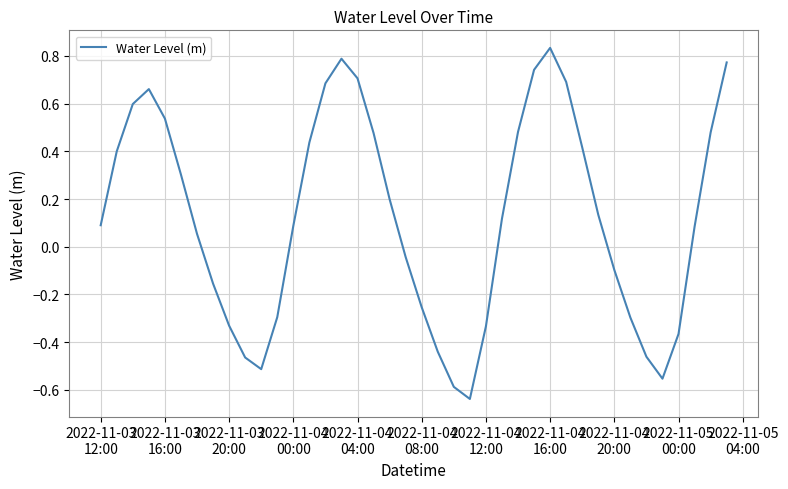

How many series are shown in this chart?

1